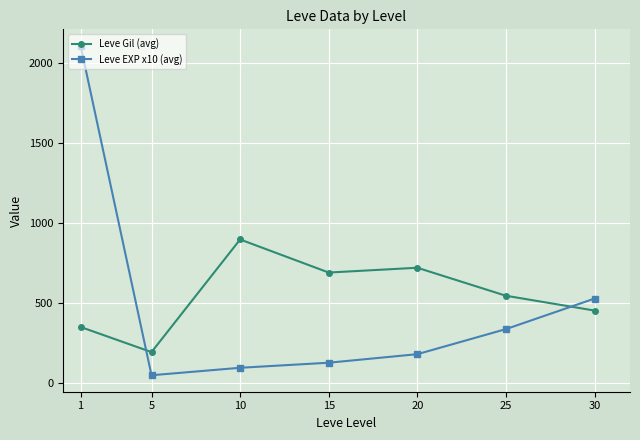

True or false: Leve Gil (avg) and Leve EXP x10 (avg) cross at least once.

True